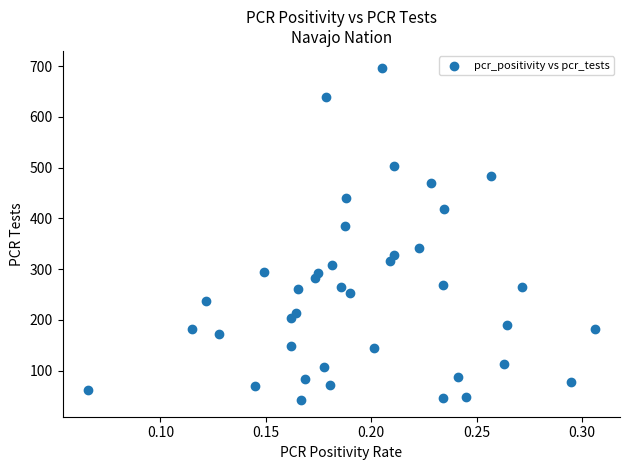

What is the range of Y values (max minus min)?

655